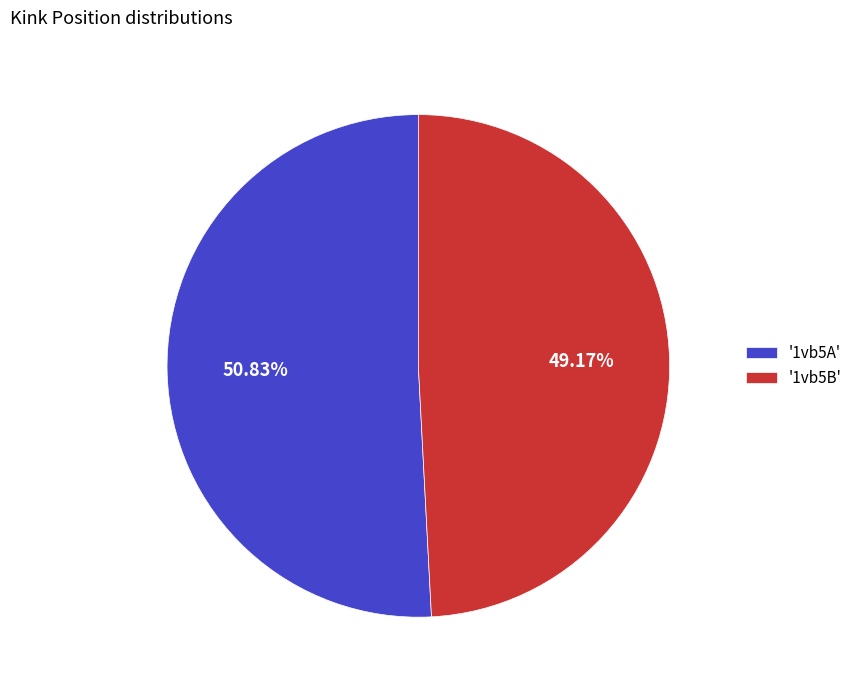

How many slices are in this pie chart?

2